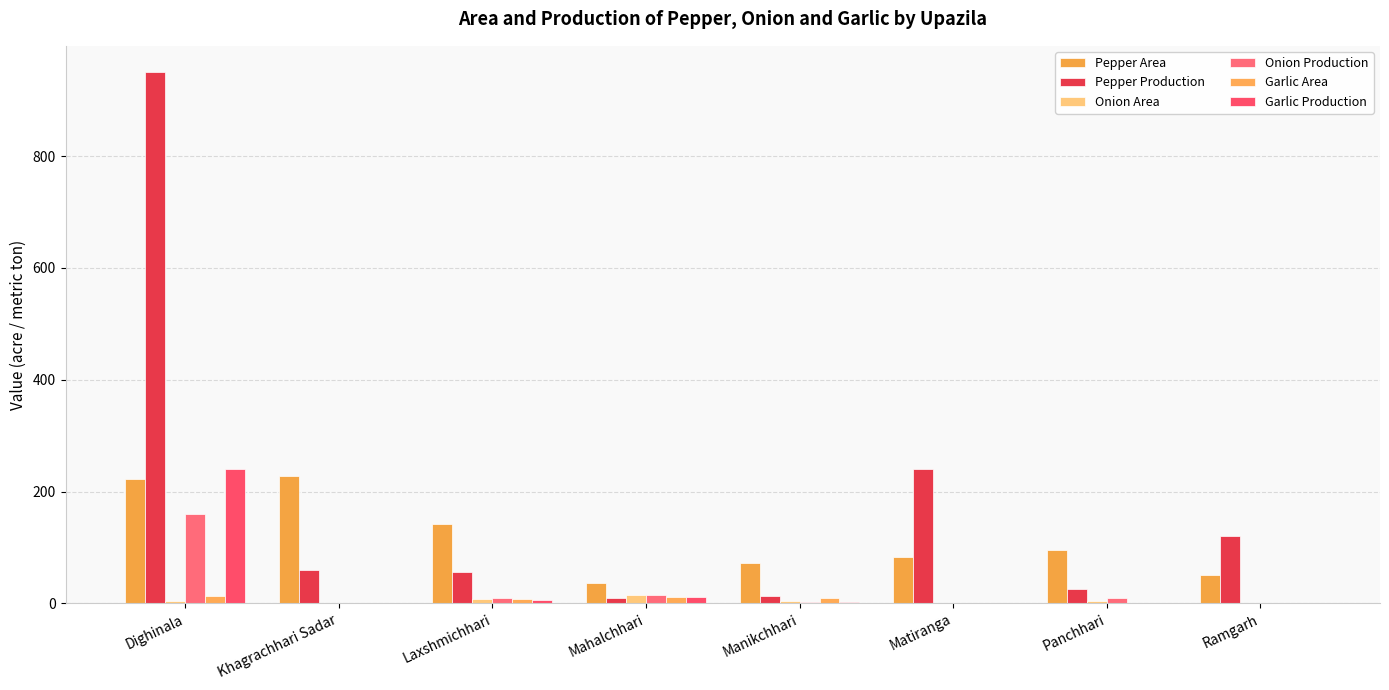

List the series in order of their peak value, highest first.

Pepper Production, Garlic Production, Pepper Area, Onion Production, Onion Area, Garlic Area